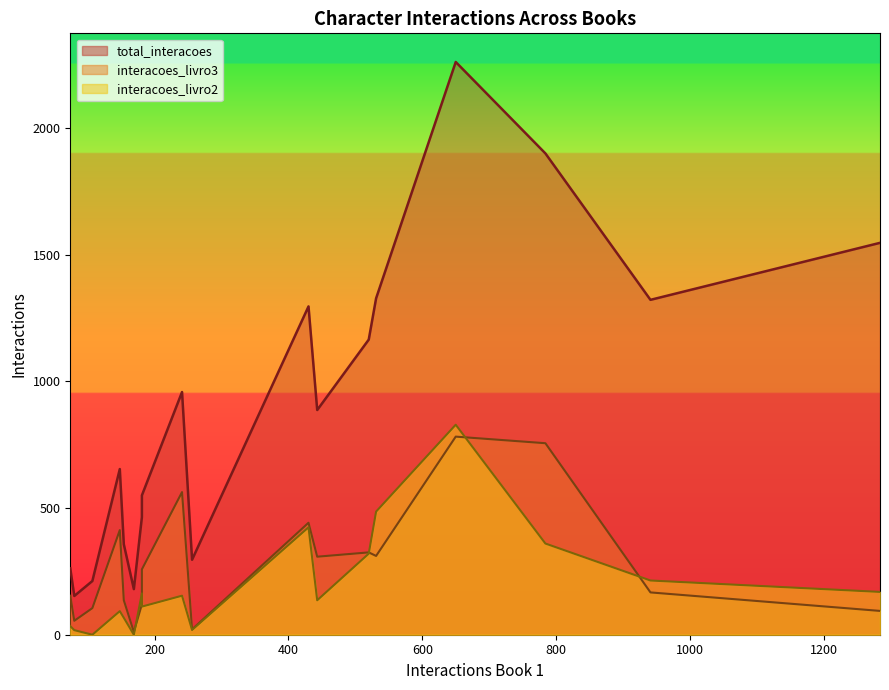

How many intersections are there between interacoes_livro3 and interacoes_livro2?

7